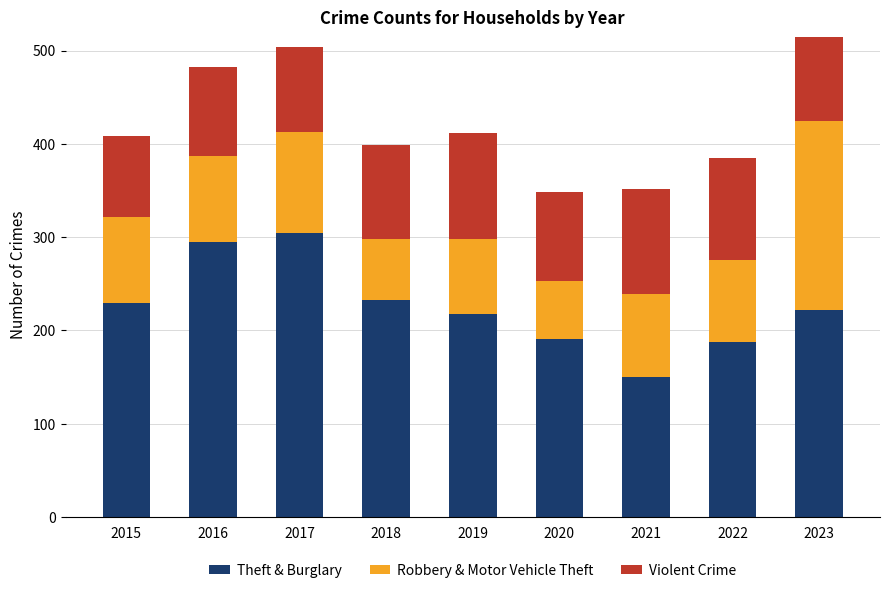

Are the bars horizontal?

No